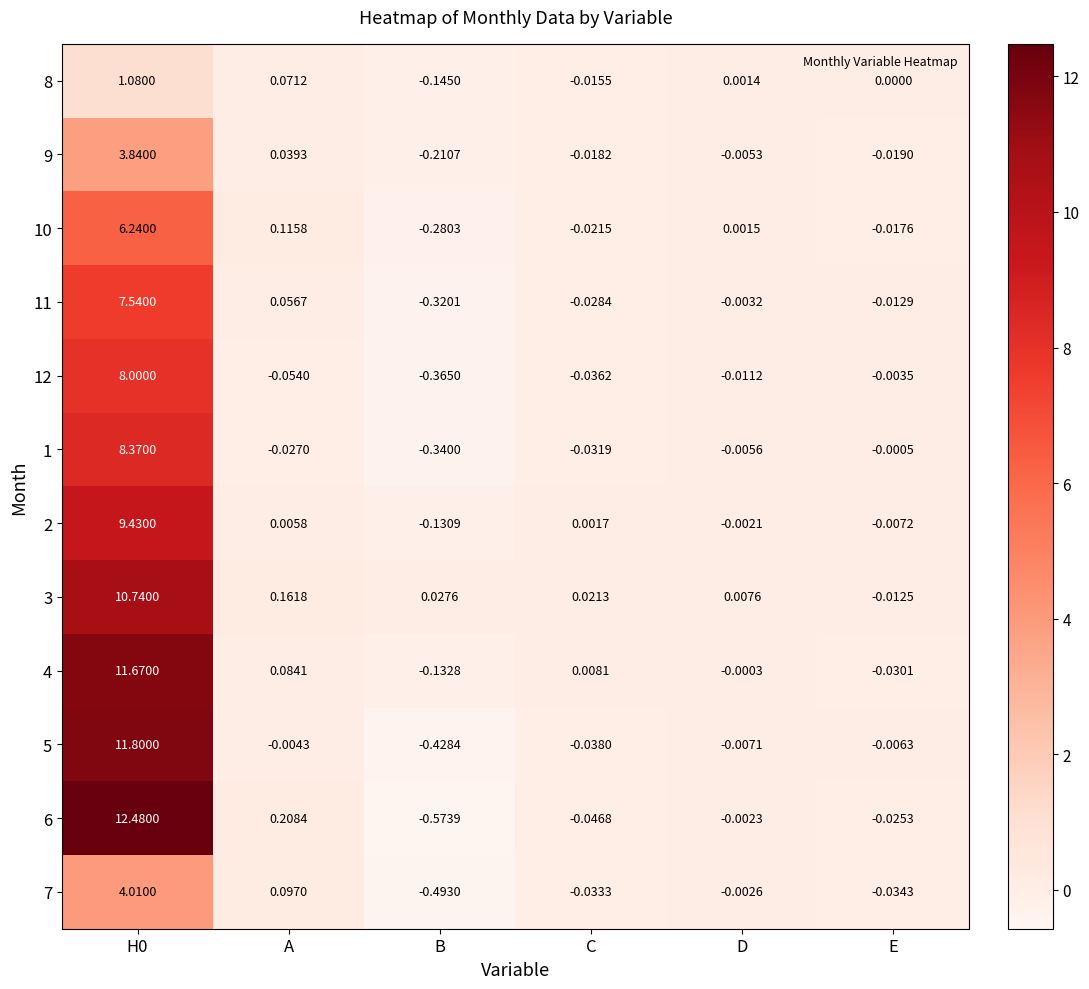

Where is 10 nearest to the value 2?

A